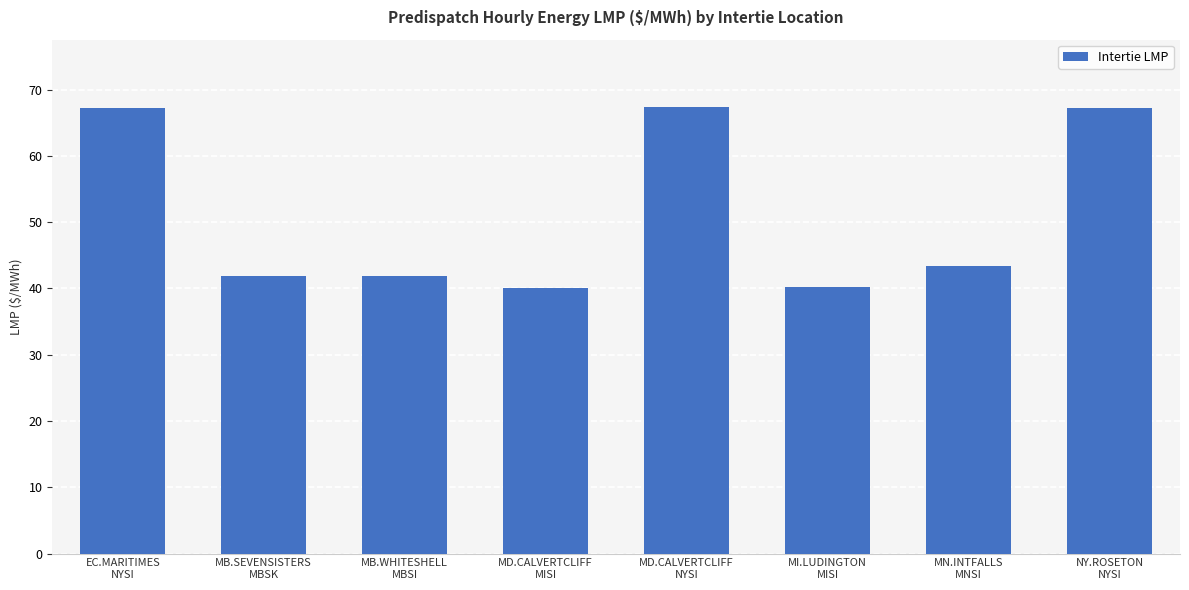

How many bars are there in total?

8